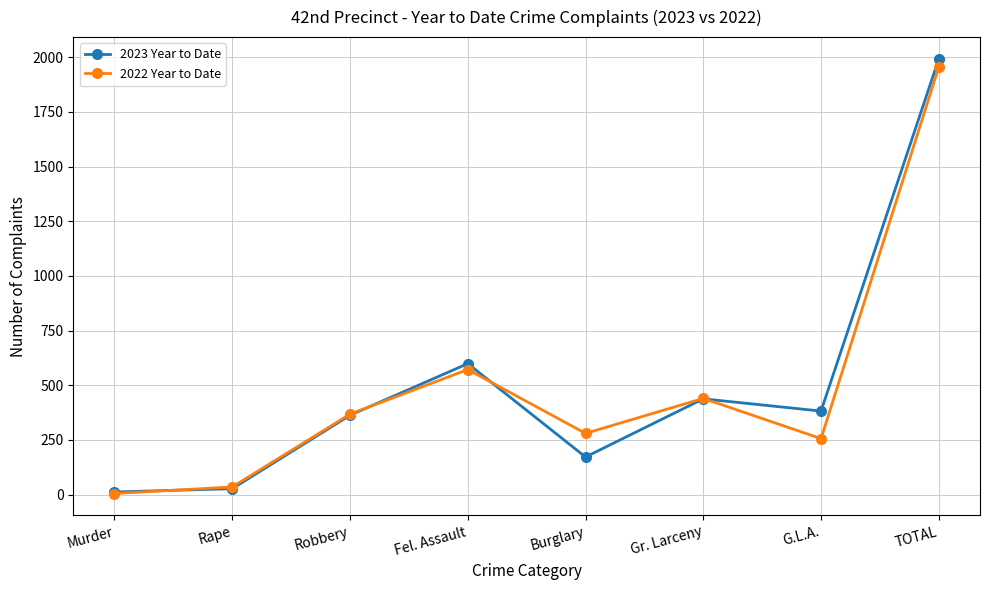

Where is 2023 Year to Date nearest to the value 1002?

Fel. Assault